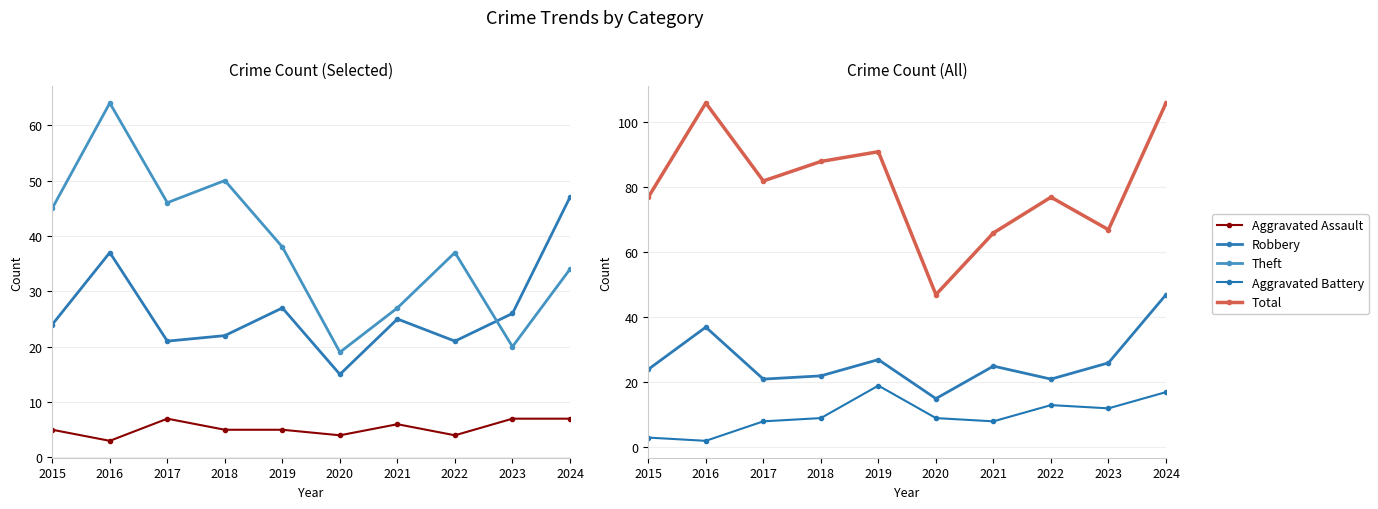

How many values in the Theft series exceed 38?

4